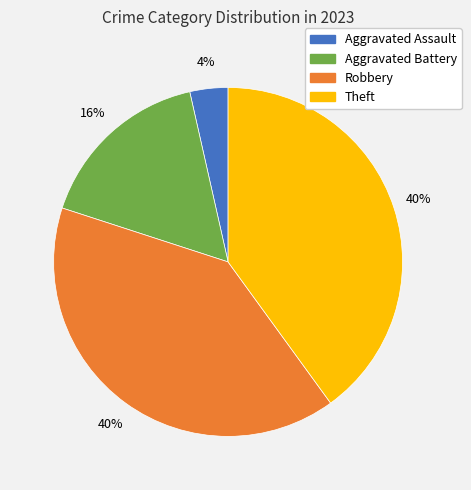

How many slices are in this pie chart?

4